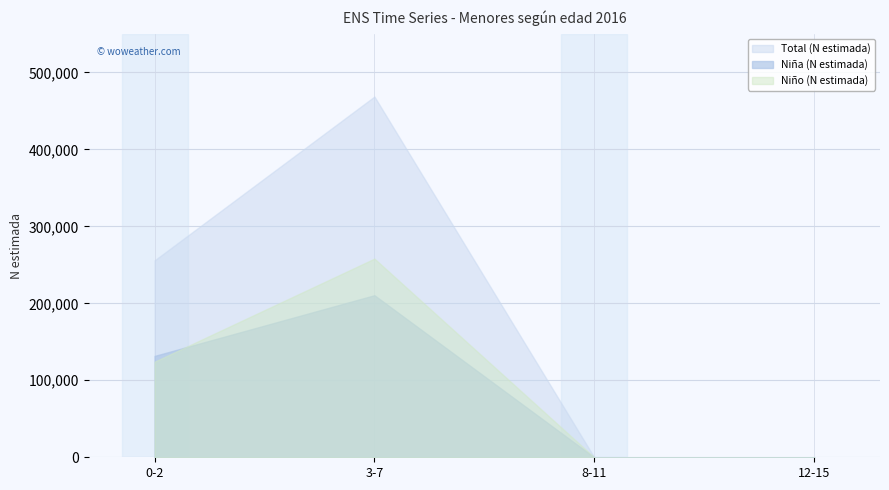

What is the label of the 3rd point from the right?

3-7